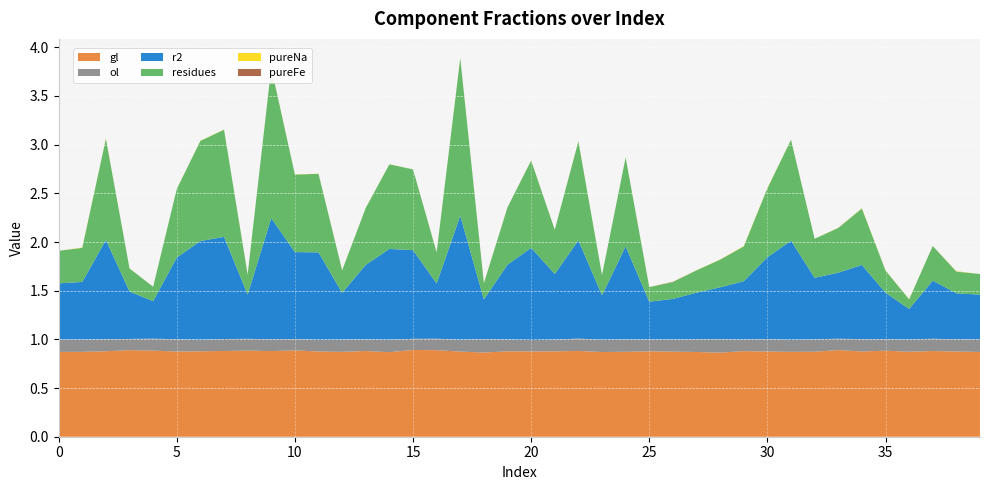

Reading right to left, list all the values displayed in this chart.

gl: 0.9	0.9	0.9	0.9	0.9	0.9	0.9	0.9	0.9	0.9	0.9	0.9	0.9	0.9	0.9	0.9	0.9	0.9	0.9	0.9	0.9	0.9	0.9	0.9	0.9	0.9	0.9	0.9	0.9	0.9	0.9	0.9	0.9	0.9	0.9	0.9	0.9	0.9	0.9	0.9
ol: 0.1	0.1	0.1	0.1	0.1	0.1	0.1	0.1	0.1	0.1	0.1	0.1	0.1	0.1	0.1	0.1	0.1	0.1	0.1	0.1	0.1	0.1	0.1	0.1	0.1	0.1	0.1	0.1	0.1	0.1	0.1	0.1	0.1	0.1	0.1	0.1	0.1	0.1	0.1	0.1
r2: 0.5	0.5	0.6	0.3	0.5	0.8	0.7	0.6	1.0	0.8	0.6	0.5	0.5	0.4	0.4	1.0	0.5	1.0	0.7	0.9	0.8	0.4	1.3	0.6	0.9	0.9	0.8	0.5	0.9	0.9	1.2	0.5	1.0	1.0	0.8	0.4	0.5	1.0	0.6	0.6
residues: 0.2	0.2	0.4	0.1	0.2	0.6	0.5	0.4	1.0	0.7	0.4	0.3	0.2	0.2	0.1	0.9	0.2	1.0	0.5	0.9	0.6	0.2	1.6	0.3	0.8	0.9	0.6	0.2	0.8	0.8	1.5	0.2	1.1	1.0	0.7	0.1	0.2	1.0	0.4	0.3
pureNa: 0.0	0.0	0.0	0.0	0.0	0.0	0.0	0.0	0.0	0.0	0.0	0.0	0.0	0.0	0.0	0.0	0.0	0.0	0.0	0.0	0.0	0.0	0.0	0.0	0.0	0.0	0.0	0.0	0.0	0.0	0.0	0.0	0.0	0.0	0.0	0.0	0.0	0.0	0.0	0.0
pureFe: 0.0	0.0	0.0	0.0	0.0	0.0	0.0	0.0	0.0	0.0	0.0	0.0	0.0	0.0	0.0	0.0	0.0	0.0	0.0	0.0	0.0	0.0	0.0	0.0	0.0	0.0	0.0	0.0	0.0	0.0	0.0	0.0	0.0	0.0	0.0	0.0	0.0	0.0	0.0	0.0